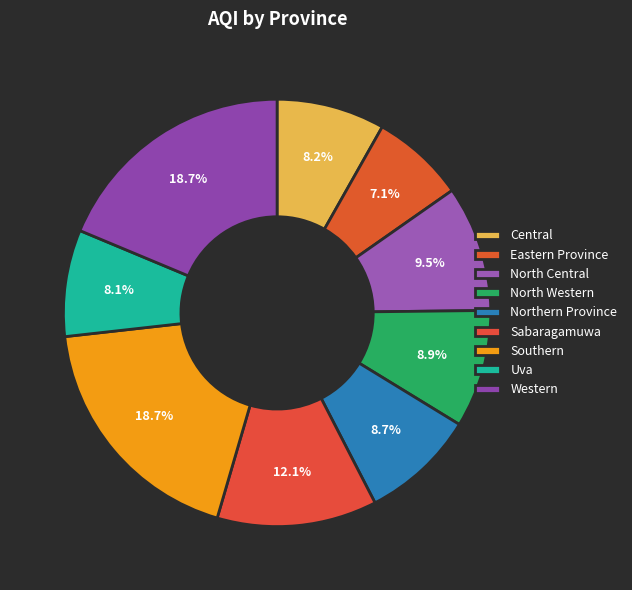

Rank the categories by value from highest to lowest.

Southern, Western, Sabaragamuwa, North Central, North Western, Northern Province, Central, Uva, Eastern Province